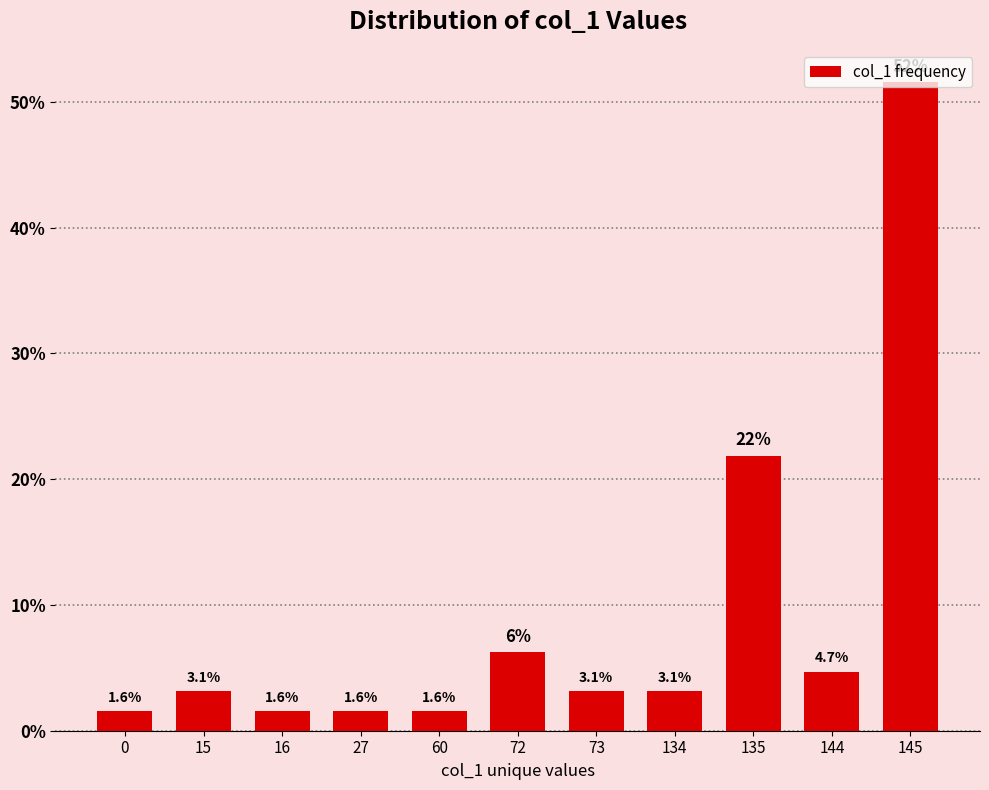

Does the chart contain any negative values?

No